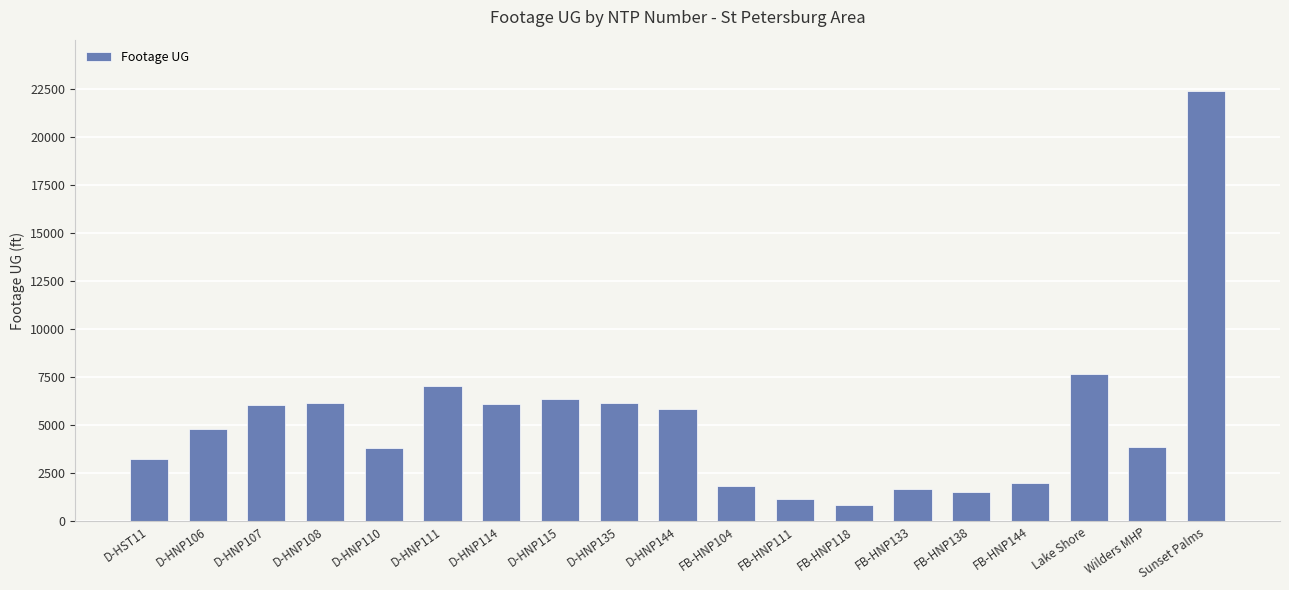

Which has a higher value, FB-HNP104 or D-HNP115?

D-HNP115